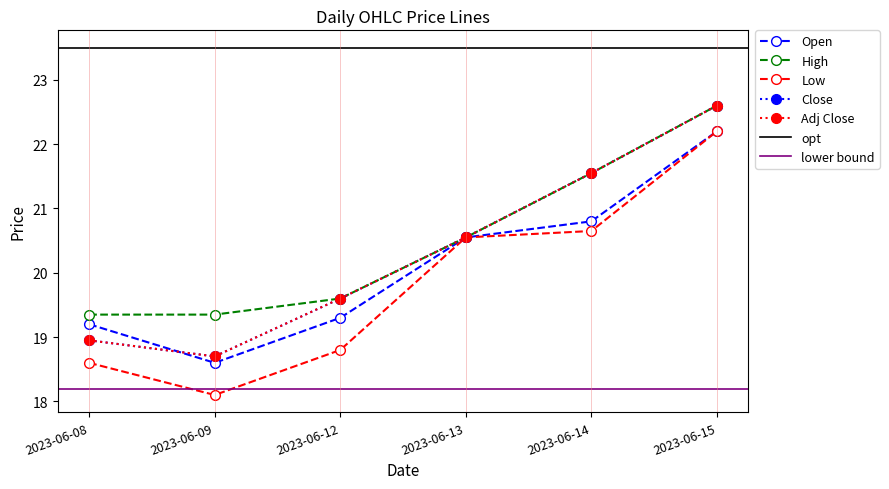

List the series in order of their peak value, lowest first.

Open, Low, High, Close, Adj Close